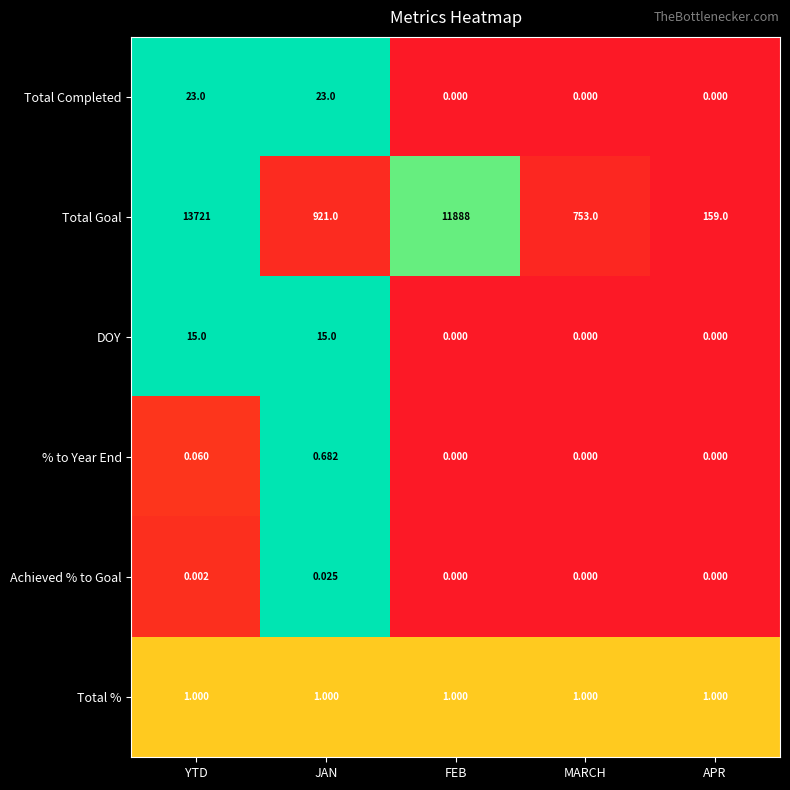

List the series in order of their peak value, highest first.

Total Goal, Total Completed, DOY, Total %, % to Year End, Achieved % to Goal